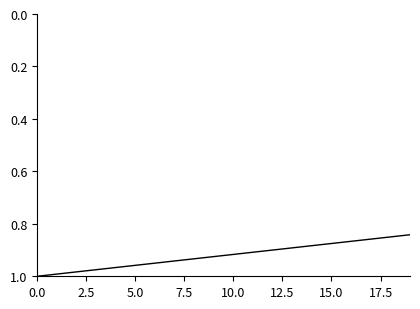

What is the average value?

0.9